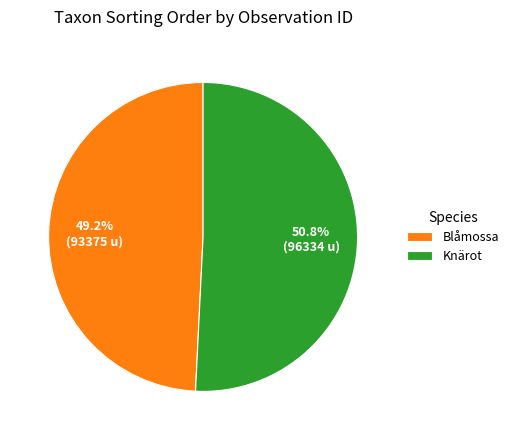

Rank the categories by value from lowest to highest.

Blåmossa, Knärot